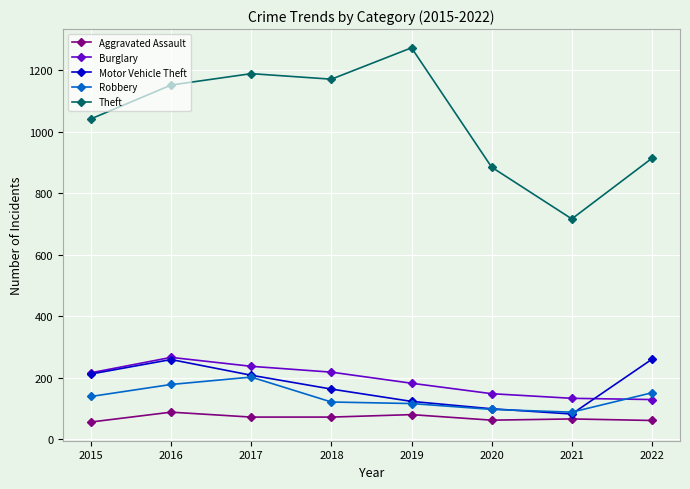

The Motor Vehicle Theft series shows 173 at 2020. True or false?

False